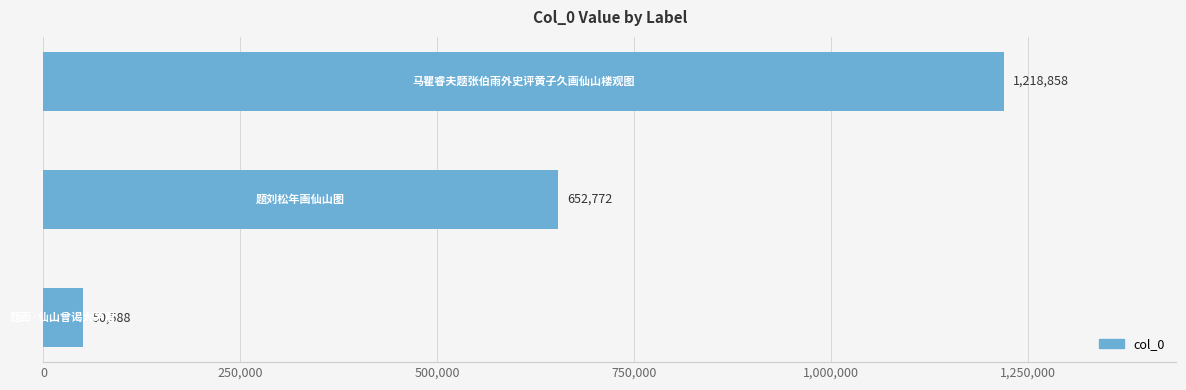

What is the minimum value shown in the chart?

50588